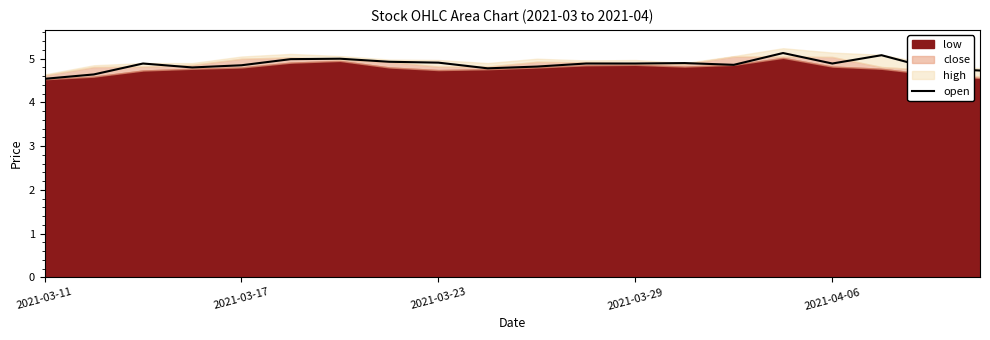

Which category has the lowest value across all series?

2021-03-11